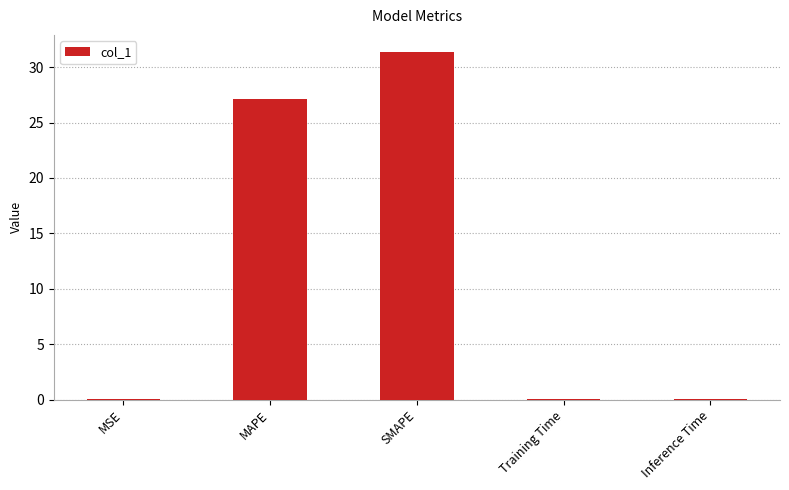

Between MAPE and Training Time, which is larger?

MAPE